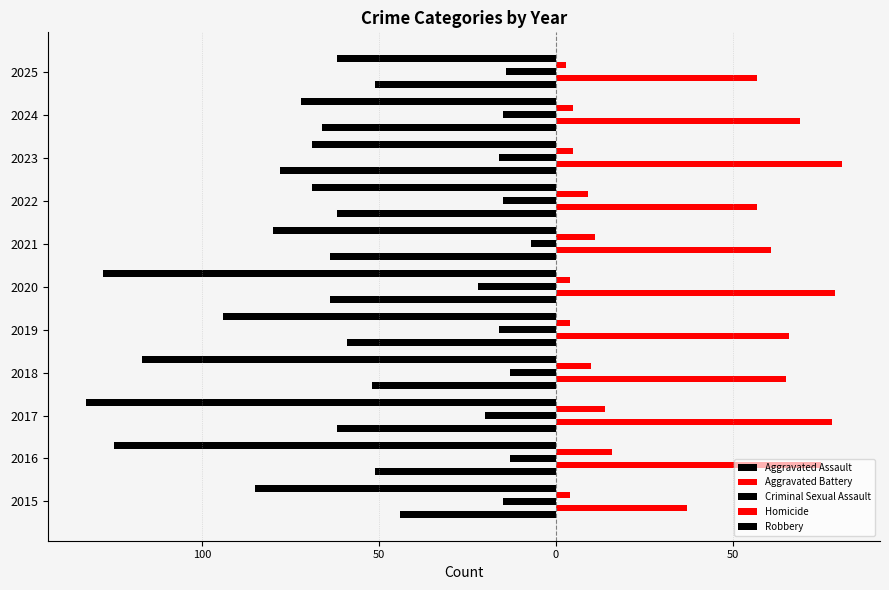

What are all the series names shown in the legend?

Aggravated Assault, Aggravated Battery, Criminal Sexual Assault, Homicide, Robbery